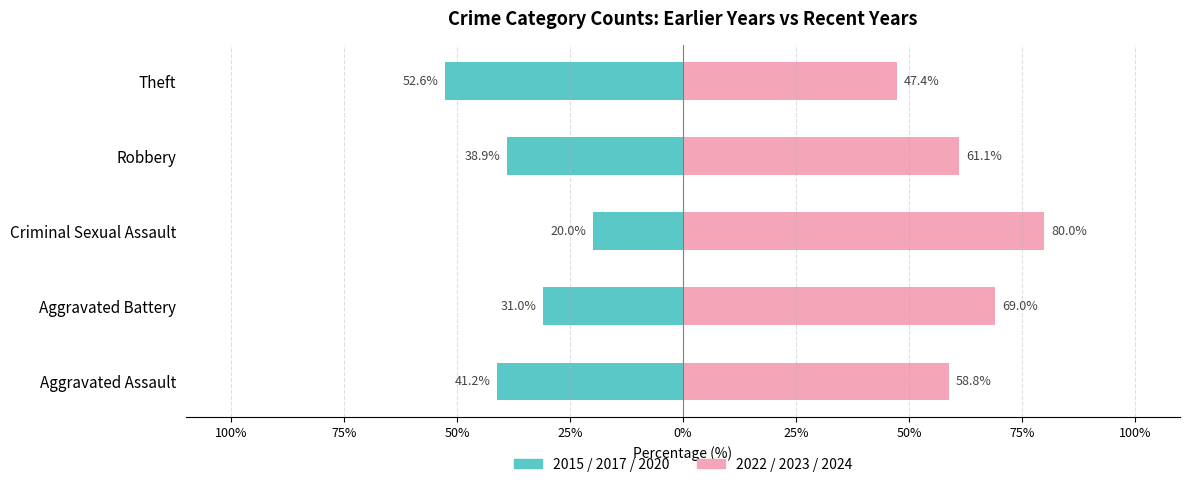

True or false: 2015/2017/2020 has a value of -6.1 at Criminal Sexual Assault.

False